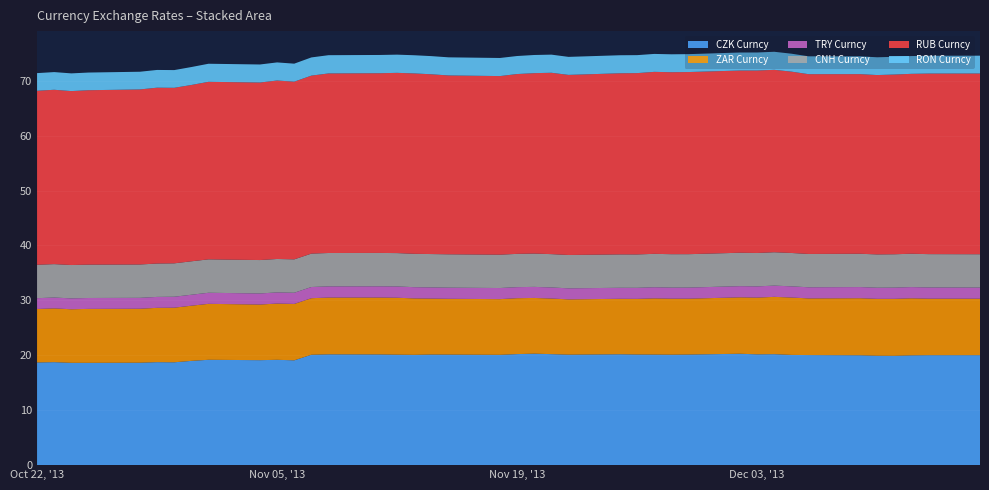

Reading right to left, extract all data points from this chart.

CZK Curncy: 39=20.0	38=20.0	37=20.0	36=19.9	35=19.9	34=20.0	33=20.0	32=20.1	31=20.2	30=20.2	29=20.3	28=20.1	27=20.1	26=20.1	25=20.1	24=20.2	23=20.1	22=20.2	21=20.3	20=20.2	19=20.1	18=20.1	17=20.1	16=20.1	15=20.1	14=20.2	13=20.2	12=20.1	11=19.1	10=19.2	9=19.1	8=19.2	7=19.0	6=18.7	5=18.8	4=18.7	3=18.6	2=18.6	1=18.8	0=18.7
ZAR Curncy: 39=10.3	38=10.3	37=10.4	36=10.4	35=10.4	34=10.4	33=10.3	32=10.5	31=10.4	30=10.3	29=10.3	28=10.2	27=10.2	26=10.2	25=10.1	24=10.1	23=10.1	22=10.1	21=10.2	20=10.2	19=10.1	18=10.2	17=10.2	16=10.3	15=10.4	14=10.4	13=10.3	12=10.3	11=10.3	10=10.2	9=10.1	8=10.2	7=10.0	6=9.9	5=9.9	4=9.8	3=9.8	2=9.8	1=9.8	0=9.7
TRY Curncy: 39=2.0	38=2.0	37=2.0	36=2.0	35=2.0	34=2.0	33=2.0	32=2.0	31=2.0	30=2.0	29=2.0	28=2.0	27=2.0	26=2.0	25=2.0	24=2.0	23=2.0	22=2.0	21=2.0	20=2.0	19=2.0	18=2.0	17=2.0	16=2.0	15=2.1	14=2.0	13=2.0	12=2.0	11=2.0	10=2.0	9=2.0	8=2.0	7=2.0	6=2.0	5=2.0	4=2.0	3=2.0	2=2.0	1=2.0	0=2.0
CNH Curncy: 39=6.1	38=6.1	37=6.1	36=6.1	35=6.1	34=6.1	33=6.1	32=6.1	31=6.1	30=6.1	29=6.1	28=6.1	27=6.1	26=6.1	25=6.1	24=6.1	23=6.1	22=6.1	21=6.1	20=6.1	19=6.1	18=6.1	17=6.1	16=6.1	15=6.1	14=6.1	13=6.1	12=6.1	11=6.1	10=6.1	9=6.1	8=6.1	7=6.1	6=6.1	5=6.1	4=6.1	3=6.1	2=6.1	1=6.1	0=6.1
RUB Curncy: 39=32.9	38=32.9	37=32.8	36=32.7	35=32.7	34=32.7	33=32.7	32=33.0	31=33.2	30=33.2	29=33.2	28=33.2	27=33.1	26=33.1	25=33.0	24=33.0	23=32.8	22=33.0	21=32.9	20=32.8	19=32.5	18=32.6	17=32.7	16=32.9	15=32.8	14=32.7	13=32.7	12=32.4	11=32.4	10=32.5	9=32.3	8=32.3	7=32.1	6=32.0	5=32.0	4=31.9	3=31.8	2=31.7	1=31.8	0=31.7
RON Curncy: 39=3.2	38=3.2	37=3.2	36=3.2	35=3.2	34=3.2	33=3.3	32=3.3	31=3.3	30=3.3	29=3.3	28=3.3	27=3.3	26=3.3	25=3.3	24=3.3	23=3.3	22=3.3	21=3.3	20=3.3	19=3.3	18=3.3	17=3.3	16=3.3	15=3.3	14=3.3	13=3.3	12=3.3	11=3.3	10=3.3	9=3.3	8=3.3	7=3.3	6=3.2	5=3.2	4=3.2	3=3.2	2=3.2	1=3.2	0=3.2